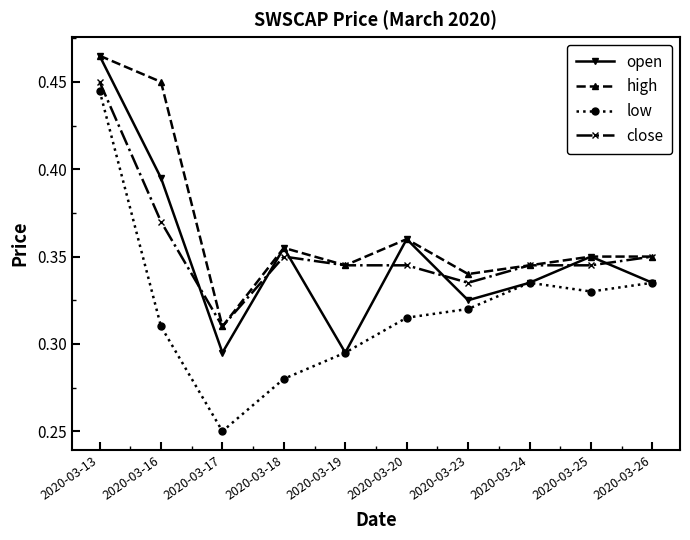

Where is close nearest to the value 0?

2020-03-17